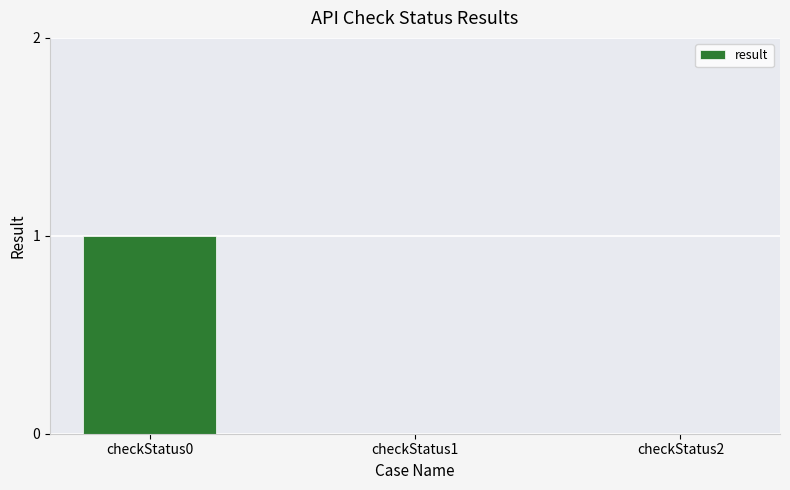

Reading right to left, extract all data points from this chart.

0	0	1